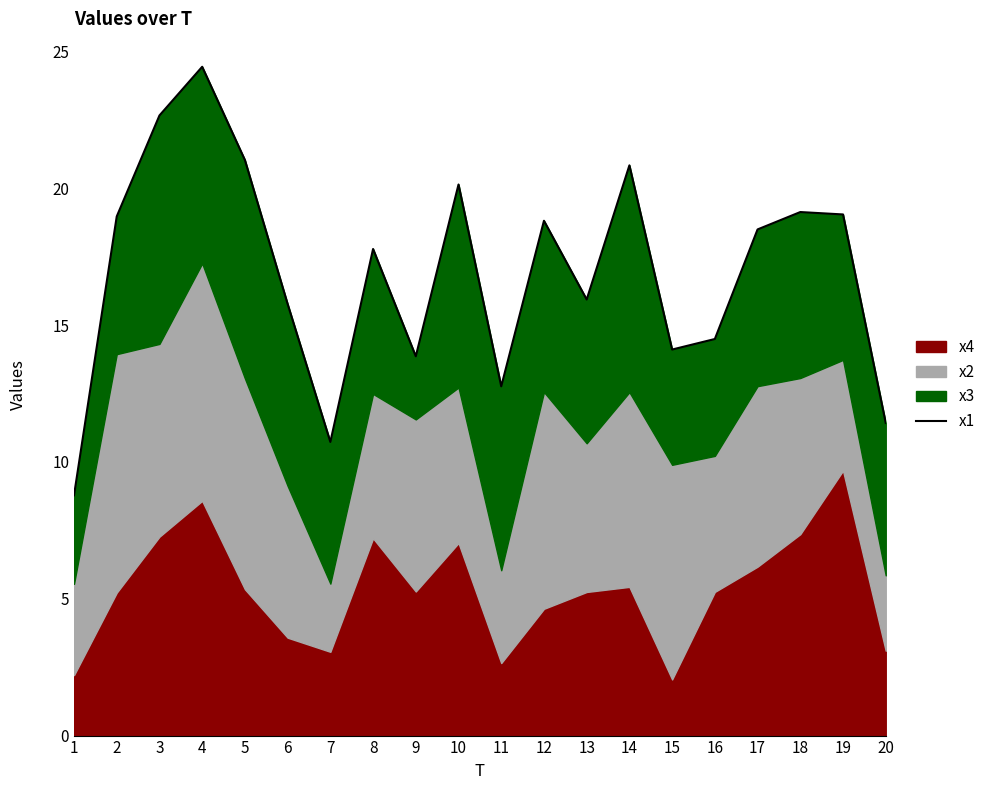

True or false: the data shows 32.5 at 5.

False